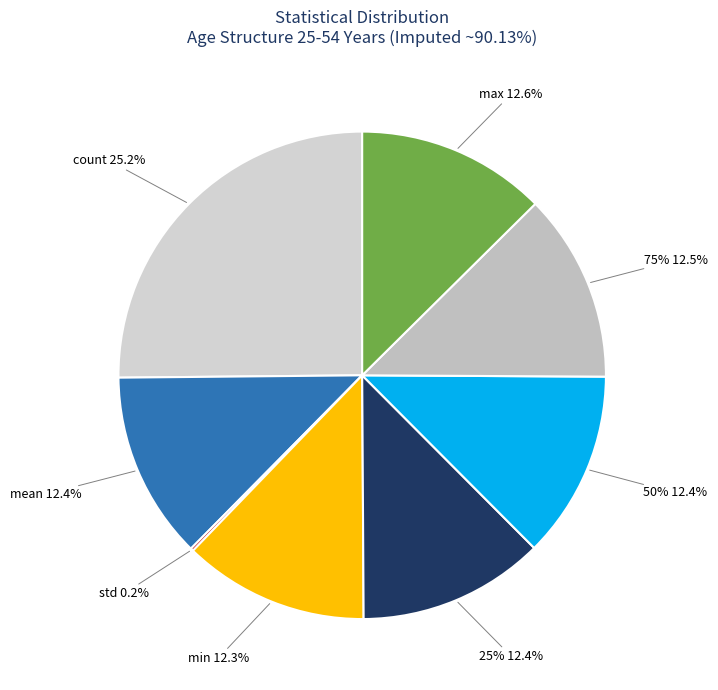

To the nearest percent, what percentage of the pie is 25%?

12%